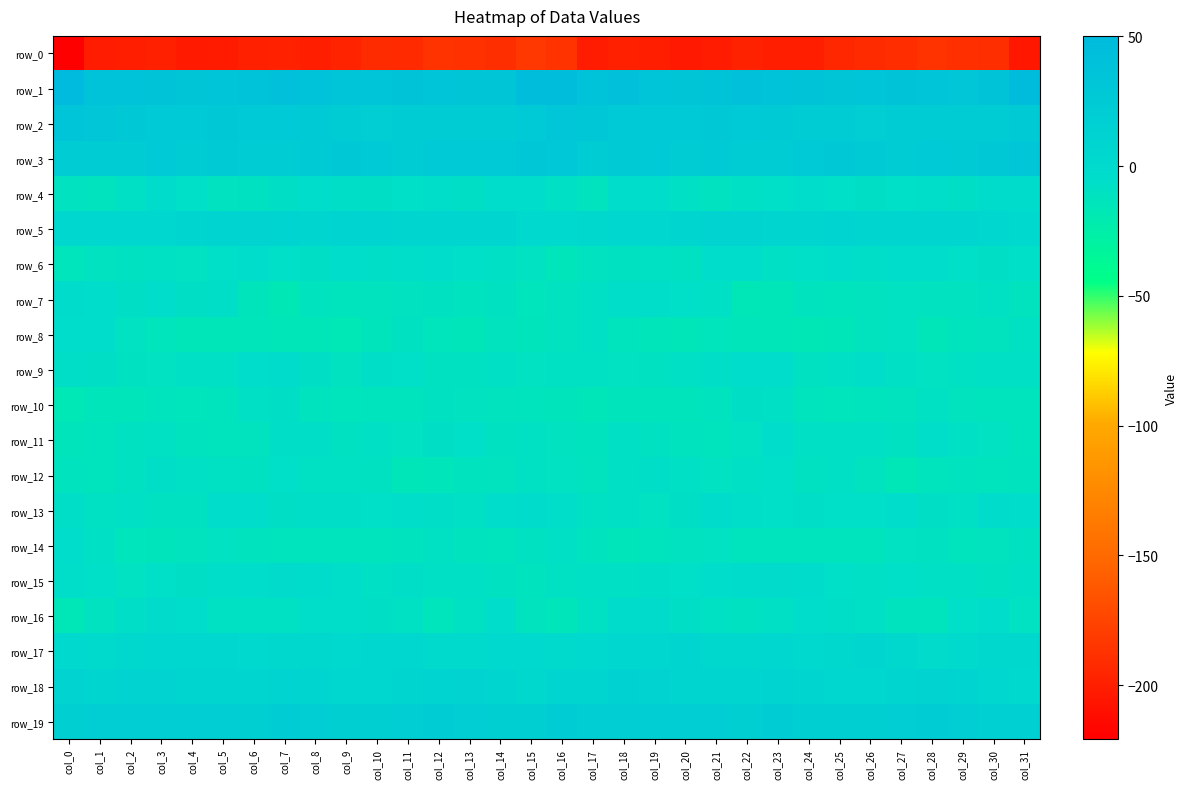

How many values in the row_14 series exceed -11?

10